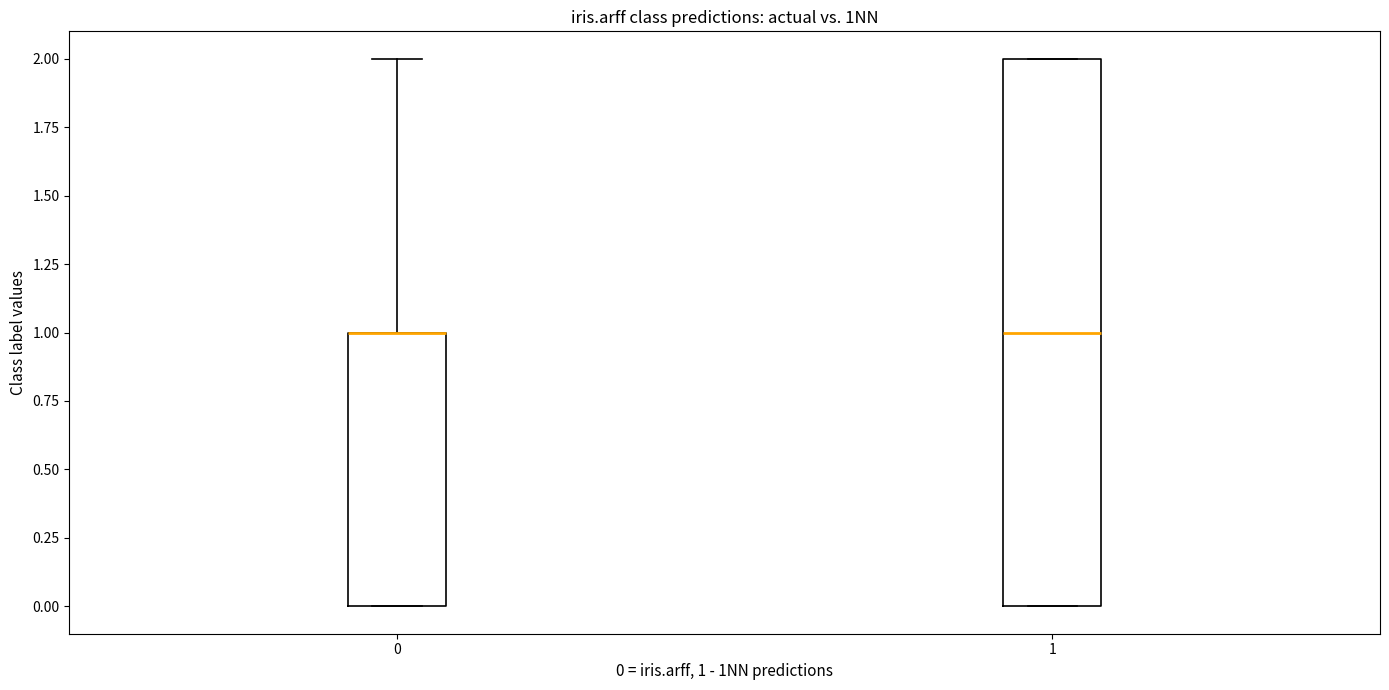

Reading left to right, read every box against the y-axis: the position of its median line, the range the box covers, and the ends of its whiskers. The values are not printed on the chart, so give them approximately, as read against the axis.

0: median 1 (drawn on the box's upper edge), box 0 to 1, whiskers 0 to 2
1: median 1, box 0 to 2, whiskers 0 to 2